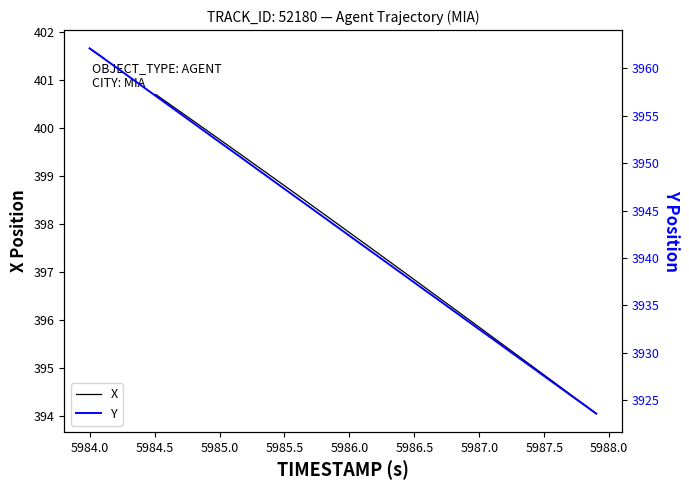

Which series has the largest range (max minus min)?

Y